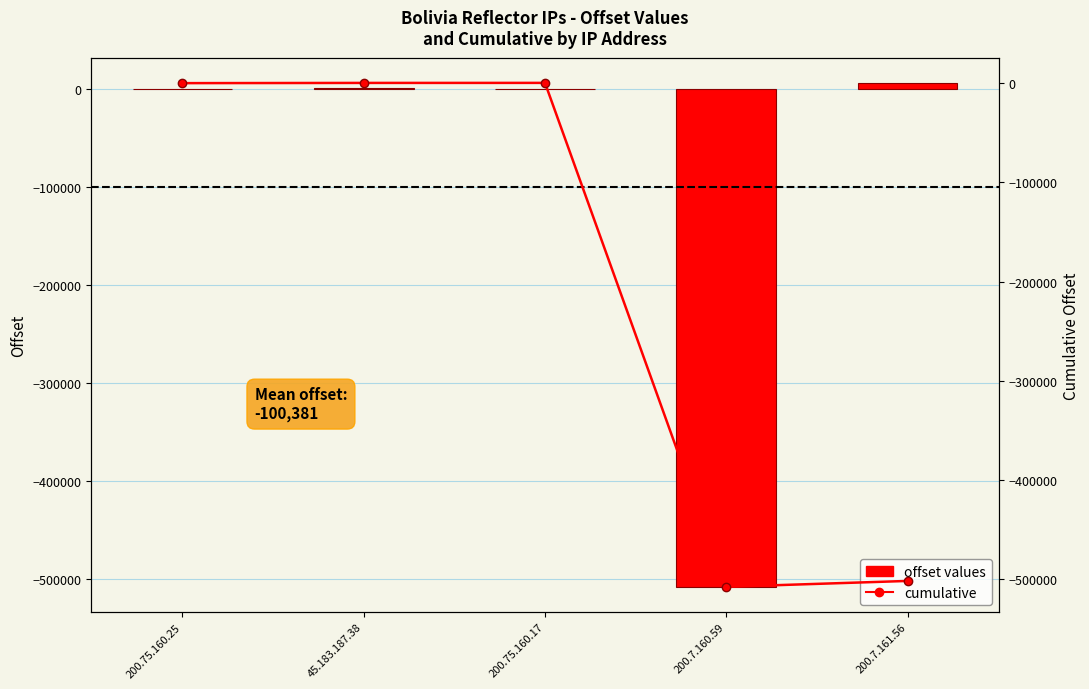

What position from the left is 200.7.161.56?

5